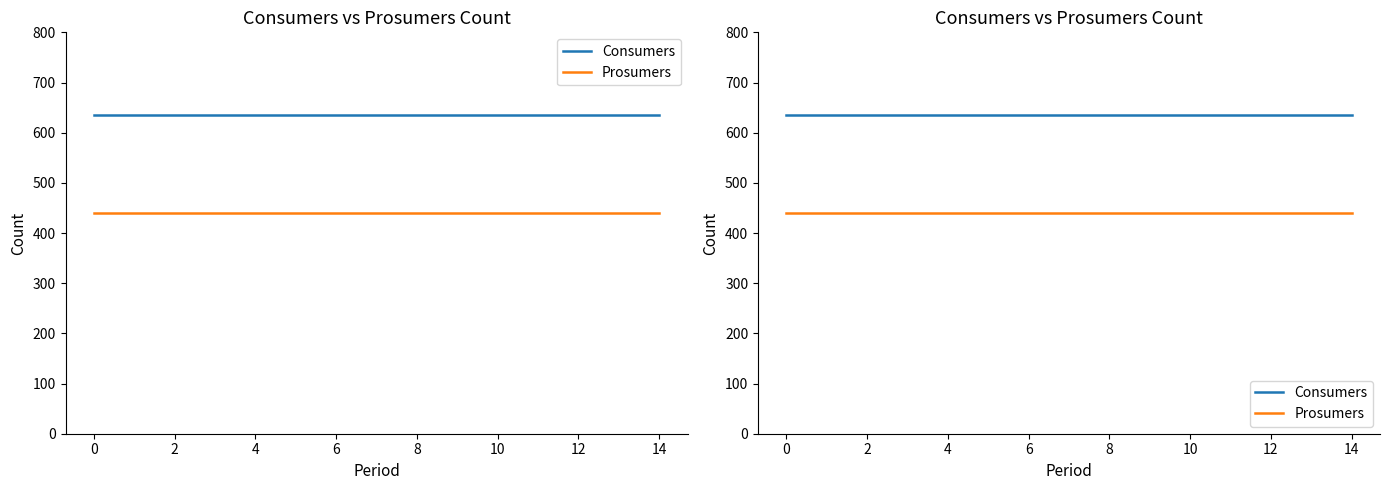

True or false: Consumers and Prosumers cross at least once.

False